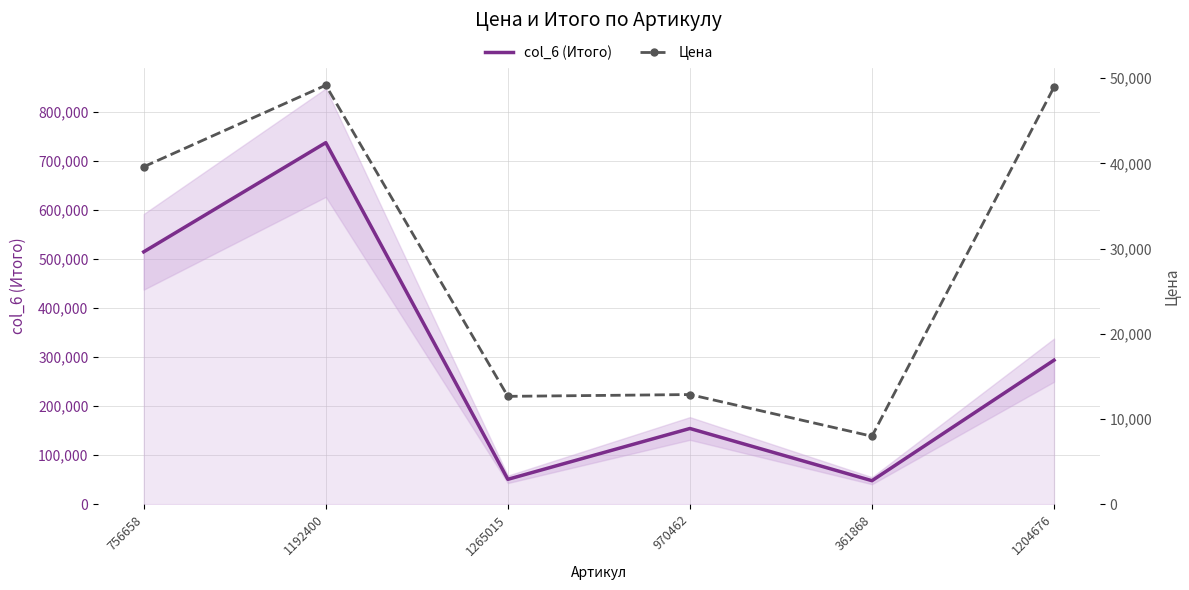

What is the average value of the col_6 (Итого) series?

299784.5